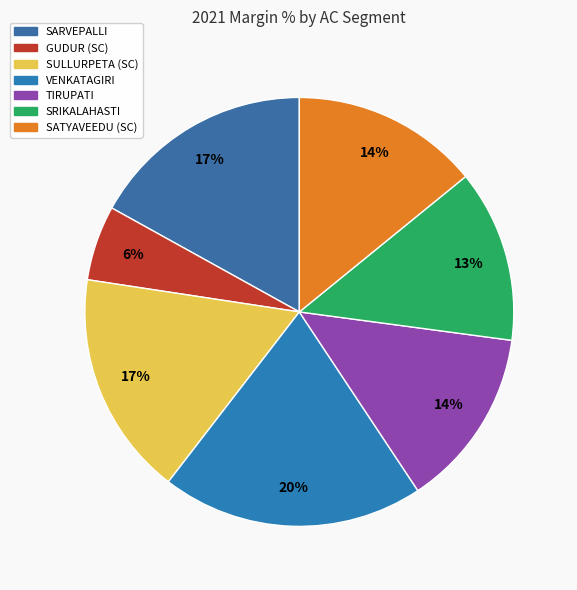

Which category has the smallest portion of the pie?

GUDUR (SC)